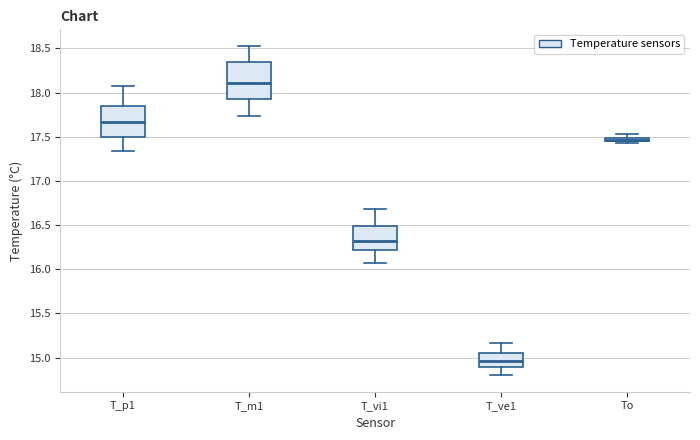

Where is the upper edge of the box for T_vi1 on the y-axis? The values are not printed on the chart, so give them approximately, as read against the axis.

16.50